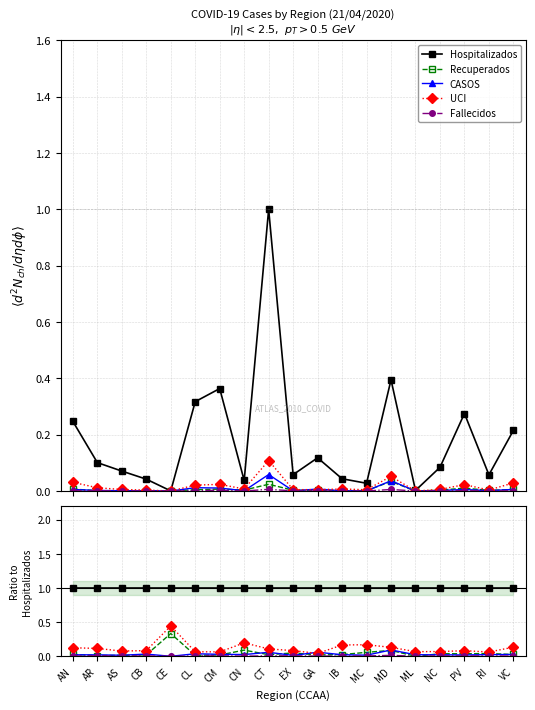

True or false: Fallecidos and CASOS cross at least once.

False